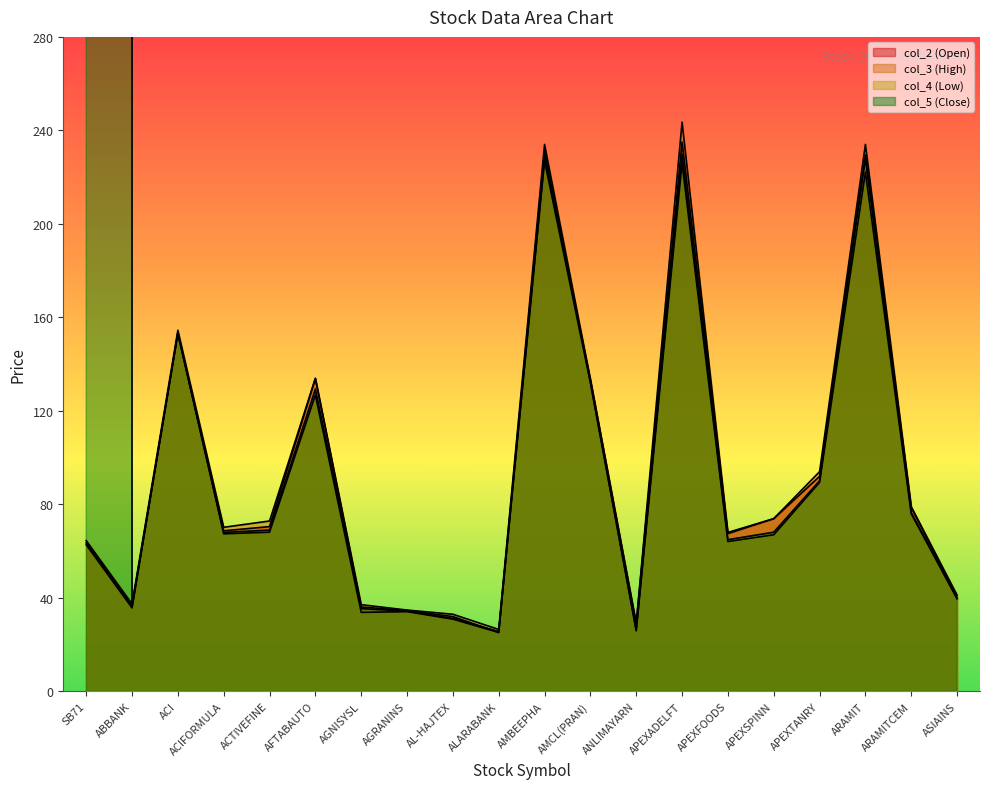

Does the chart have visible grid lines?

No